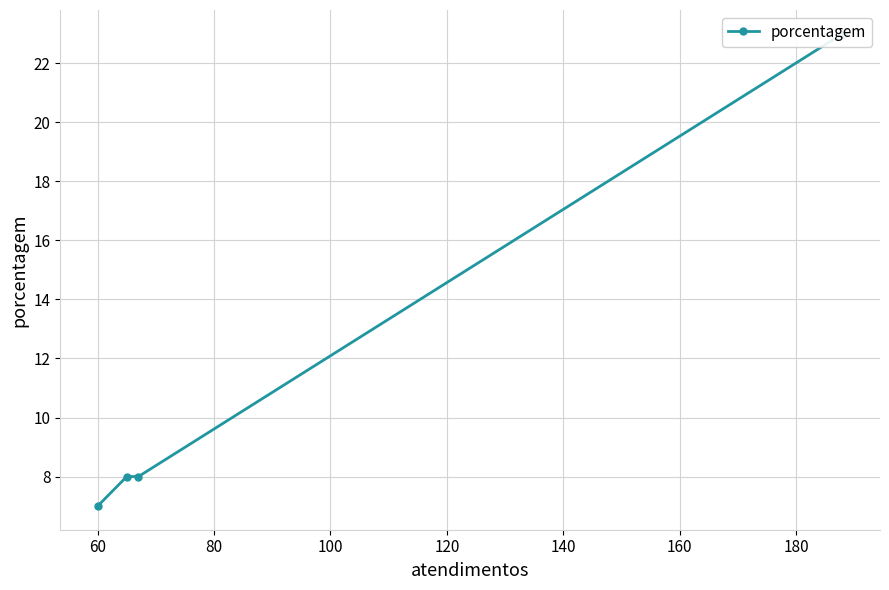

Does the chart display data point markers on the line(s)?

Yes